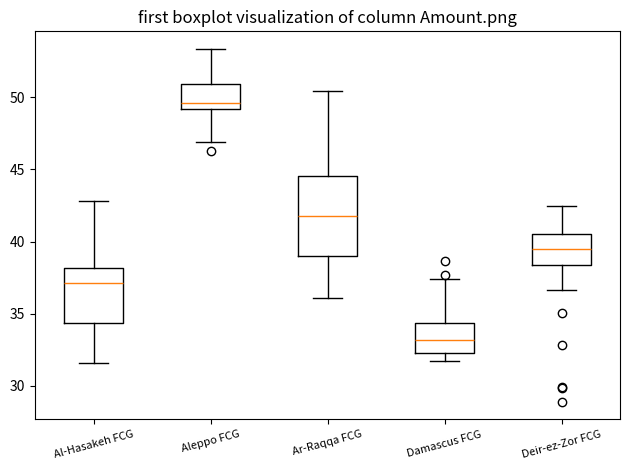

Reading left to right, read every box against the y-axis: the position of its median line, the range the box covers, and the ends of its whiskers. The values are not printed on the chart, so give them approximately, as read against the axis.

Al-Hasakeh FCG: median 37.0, box 34.5 to 38.0, whiskers 31.5 to 43.0
Aleppo FCG: median 49.5, box 49.0 to 51.0, whiskers 47.0 to 53.5
Ar-Raqqa FCG: median 42.0, box 39.0 to 44.5, whiskers 36.0 to 50.5
Damascus FCG: median 33.0, box 32.5 to 34.5, whiskers 31.5 to 37.5
Deir-ez-Zor FCG: median 39.5, box 38.5 to 40.5, whiskers 36.5 to 42.5